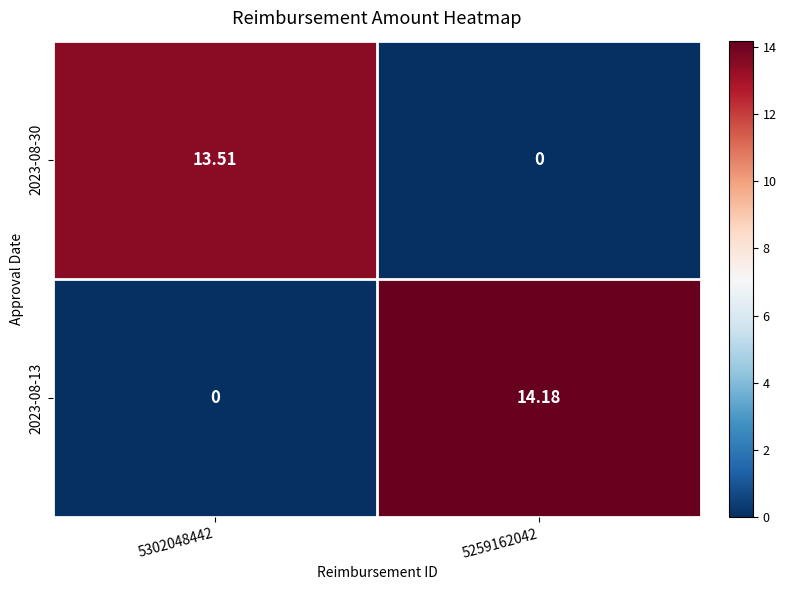

What is the spread (max minus min) of values at 5259162042?

14.2